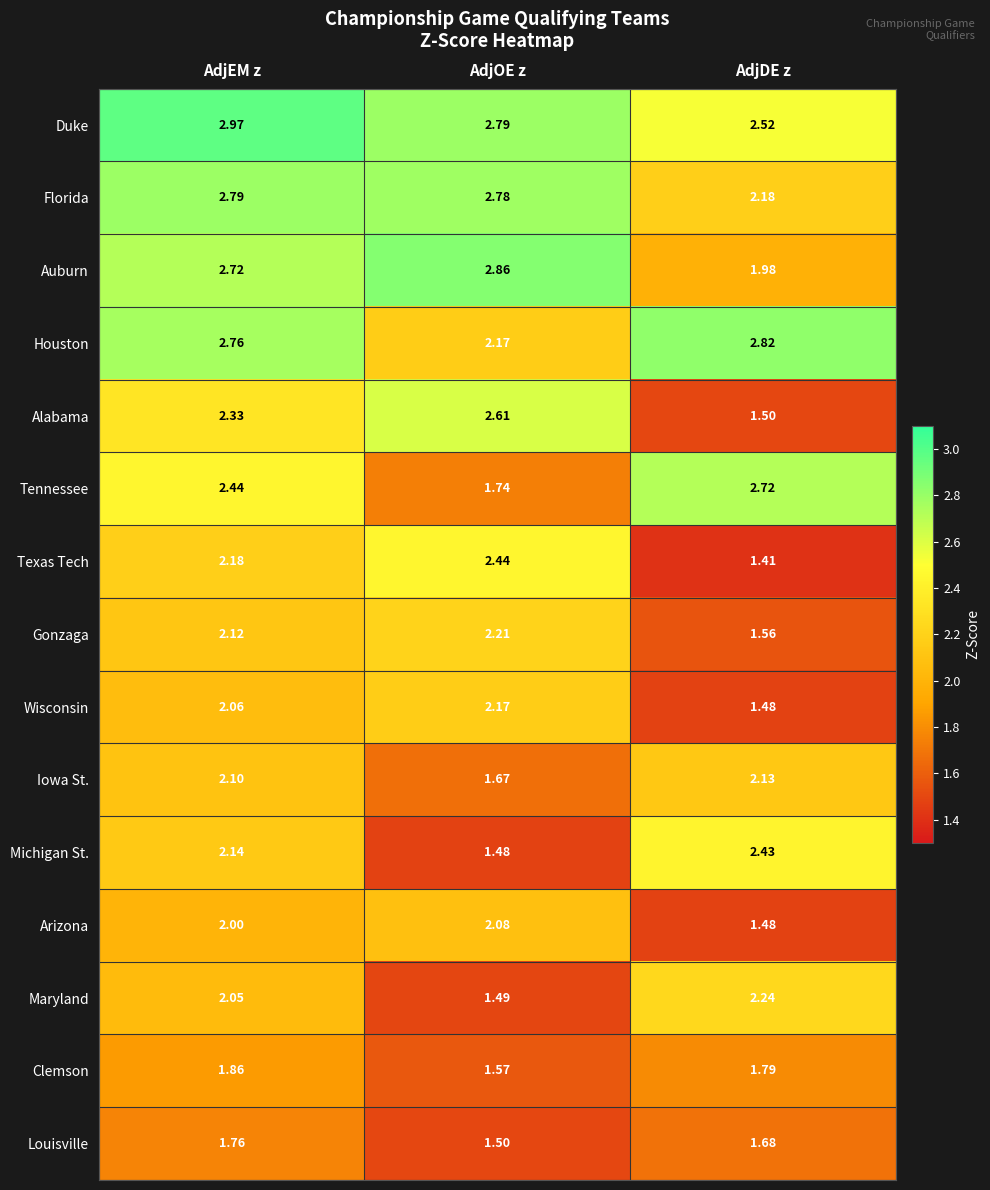

Which series changed the most between AdjOE z and AdjDE z?

Alabama